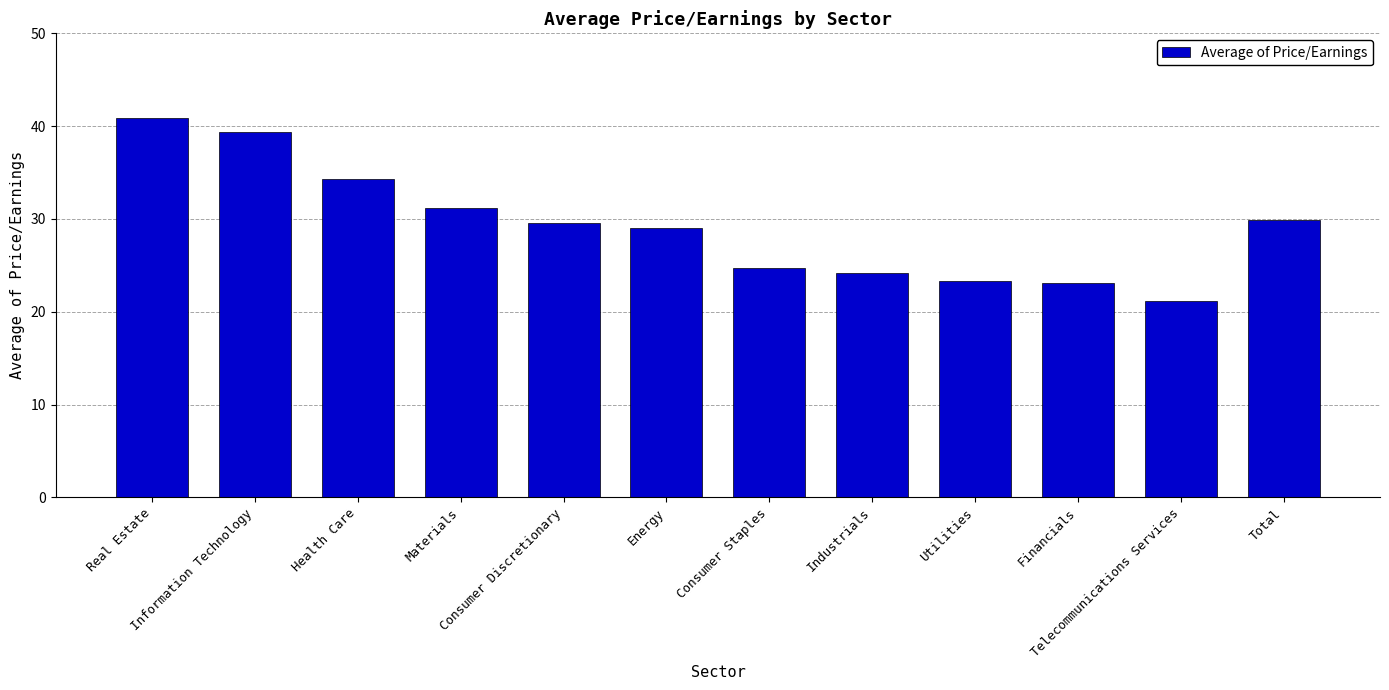

Which label corresponds to the largest value in the chart?

Real Estate